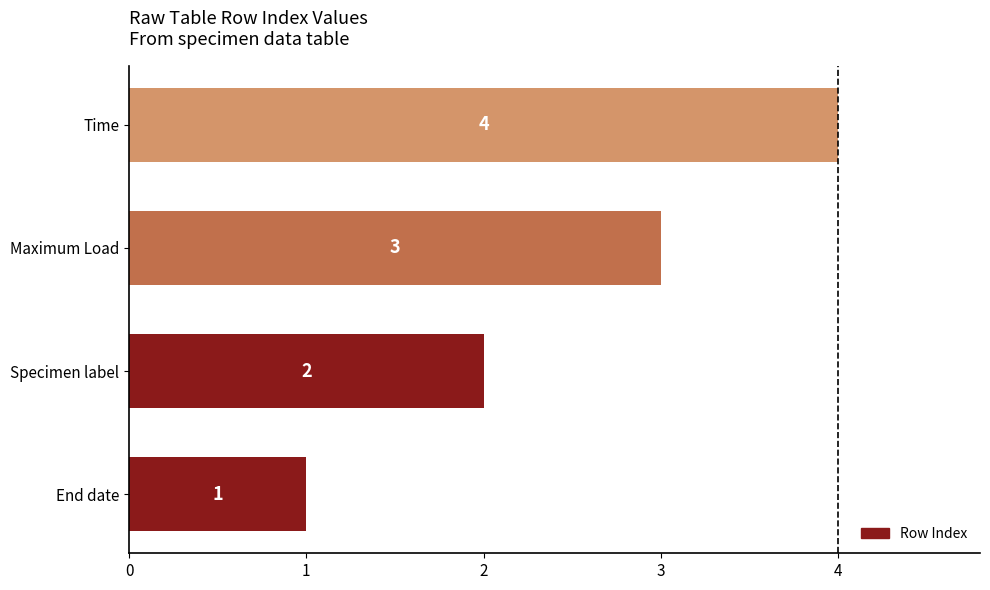

Which category has the lowest value across all series?

End date